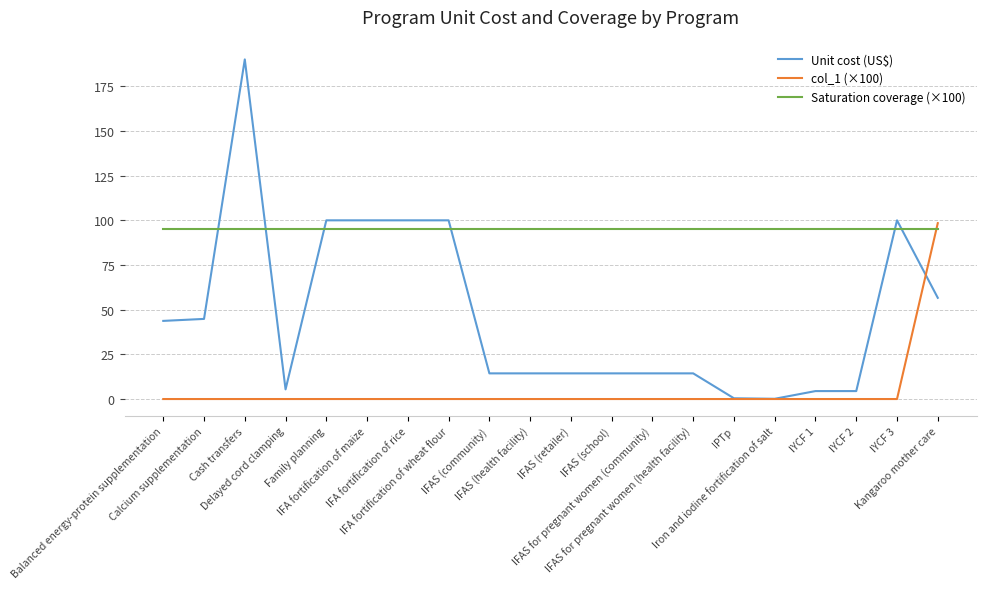

What is the difference between the maximum and minimum values in the Unit cost (US$) series?

189.9